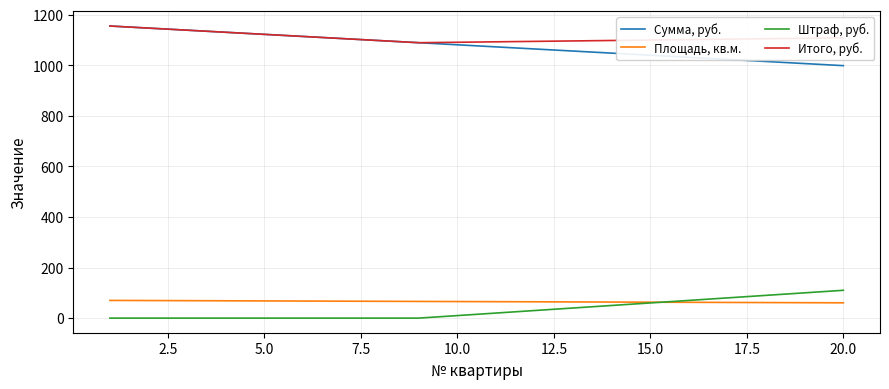

True or false: Итого, руб. and Площадь, кв.м. intersect in this chart.

False